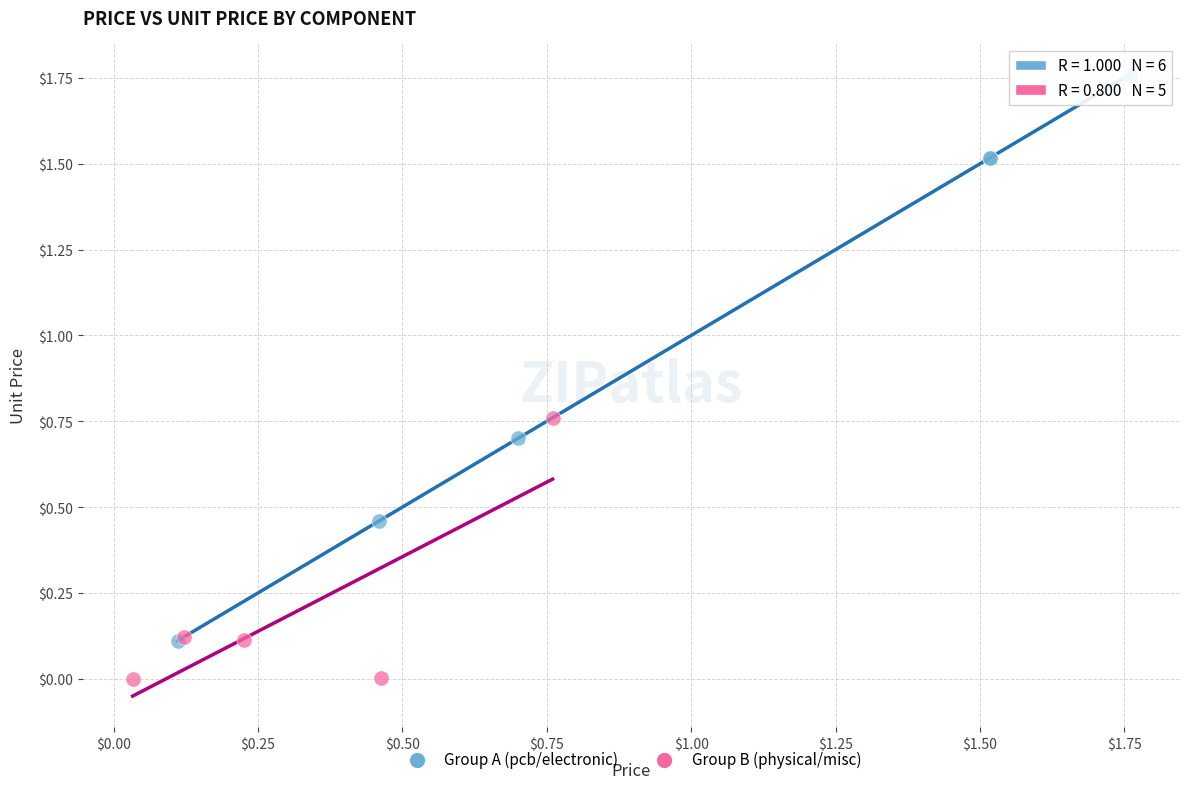

Which series contains the lowest Y value?

Group B (physical/misc)